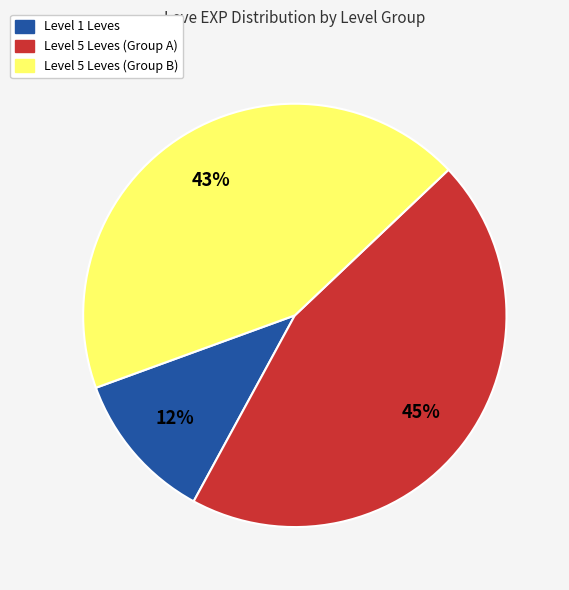

Count the number of slices in the pie.

3